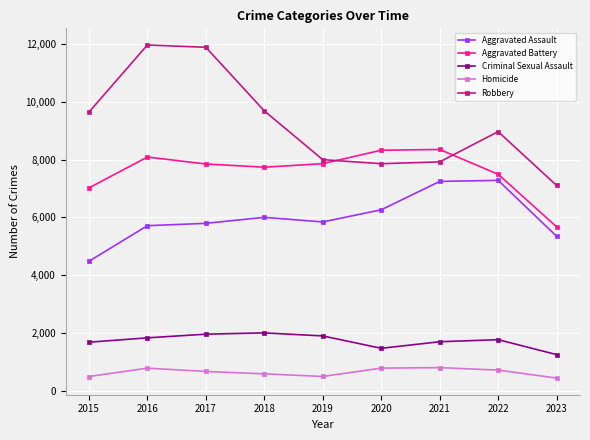

The Robbery series shows 8964 at 2022. True or false?

True